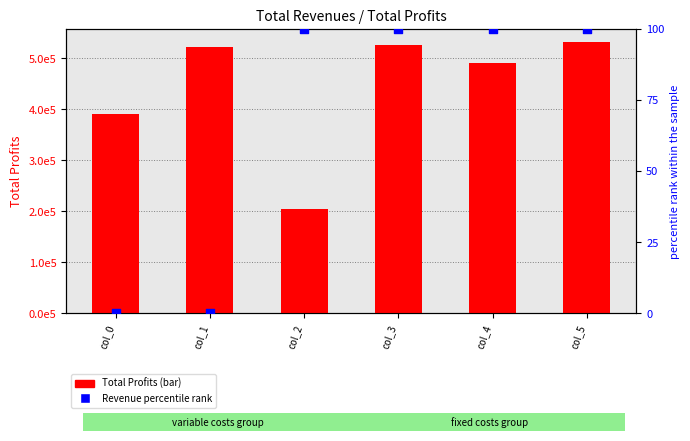

Which series has the largest Y range (max minus min)?

Total Profits